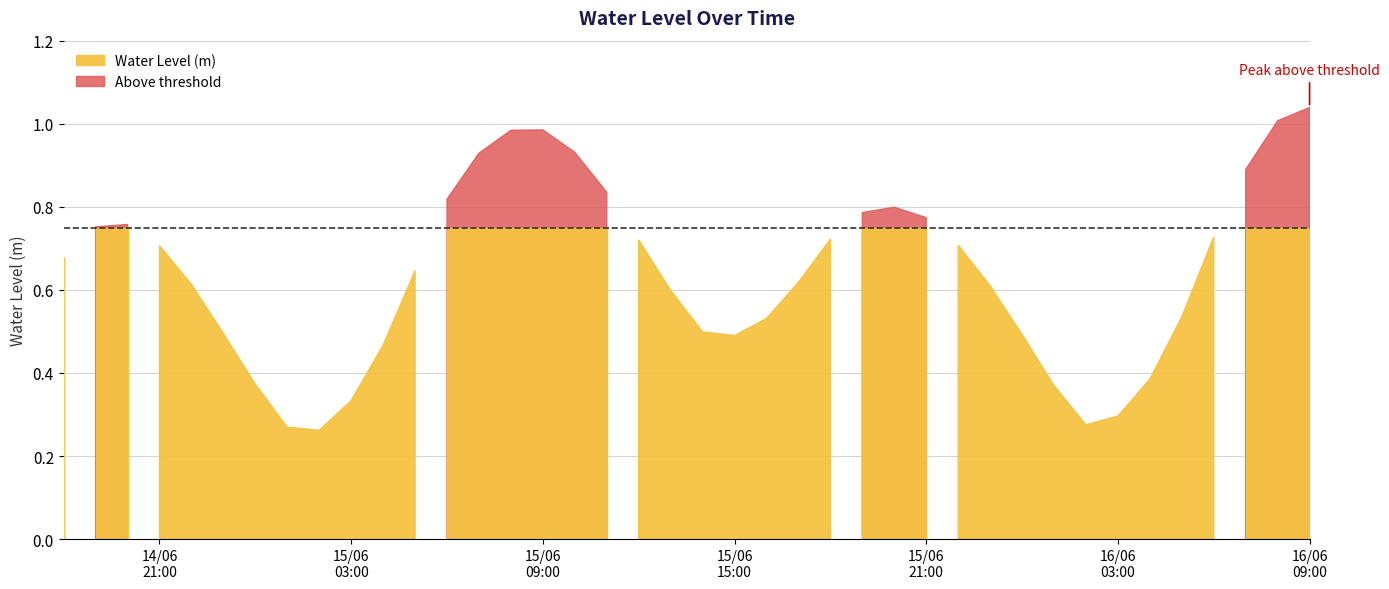

What is the difference between the maximum and minimum values?

0.8